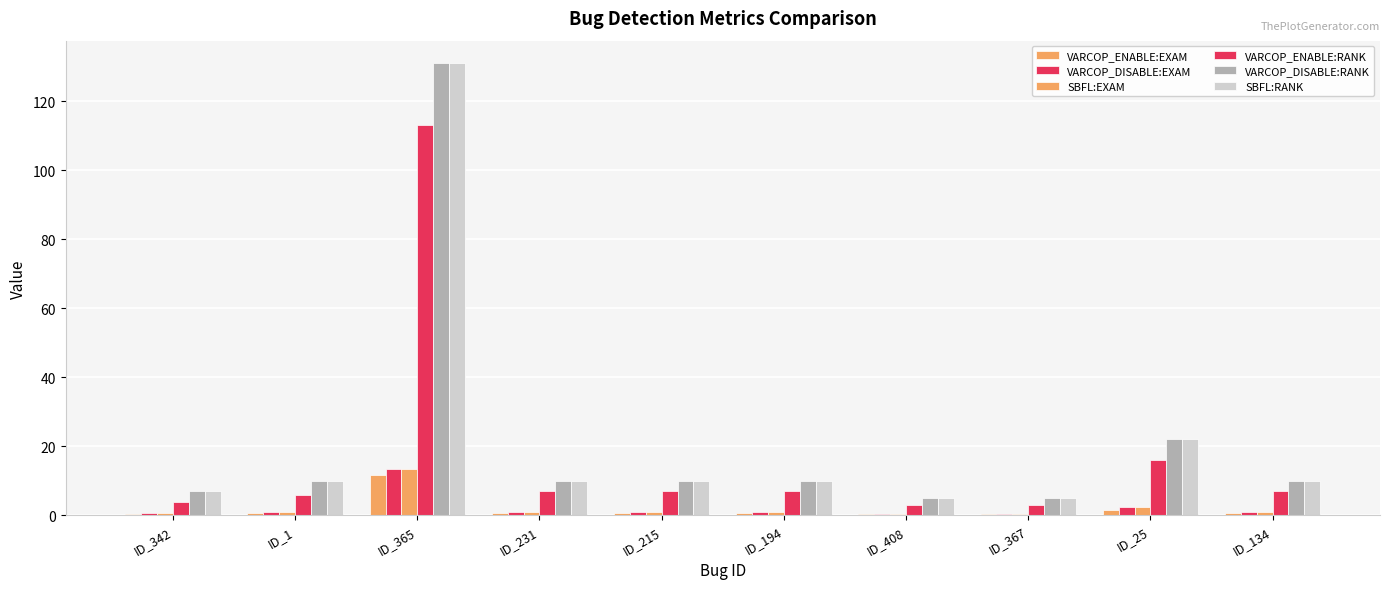

Count the number of categories in the chart.

10